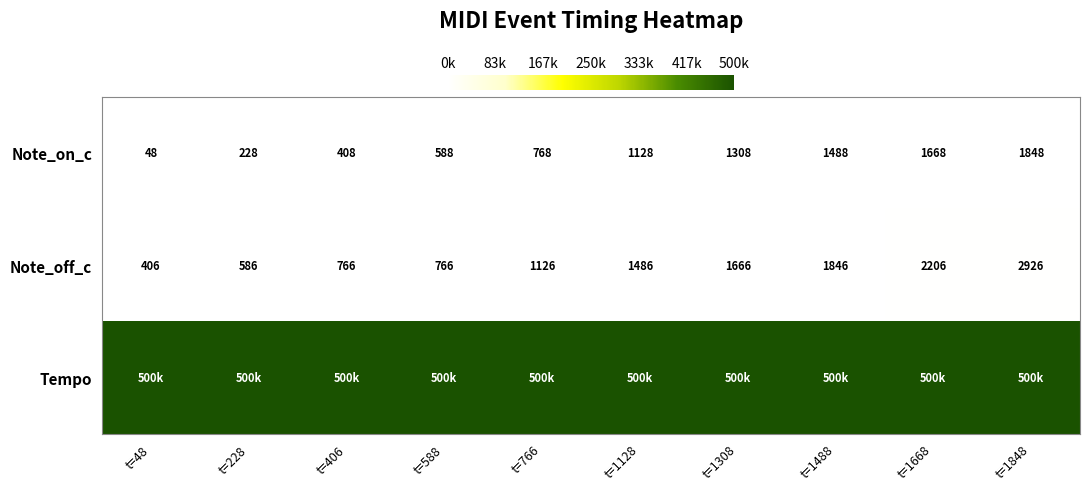

What is the sum of the Note_off_c values at t=1488 and t=406?

2612